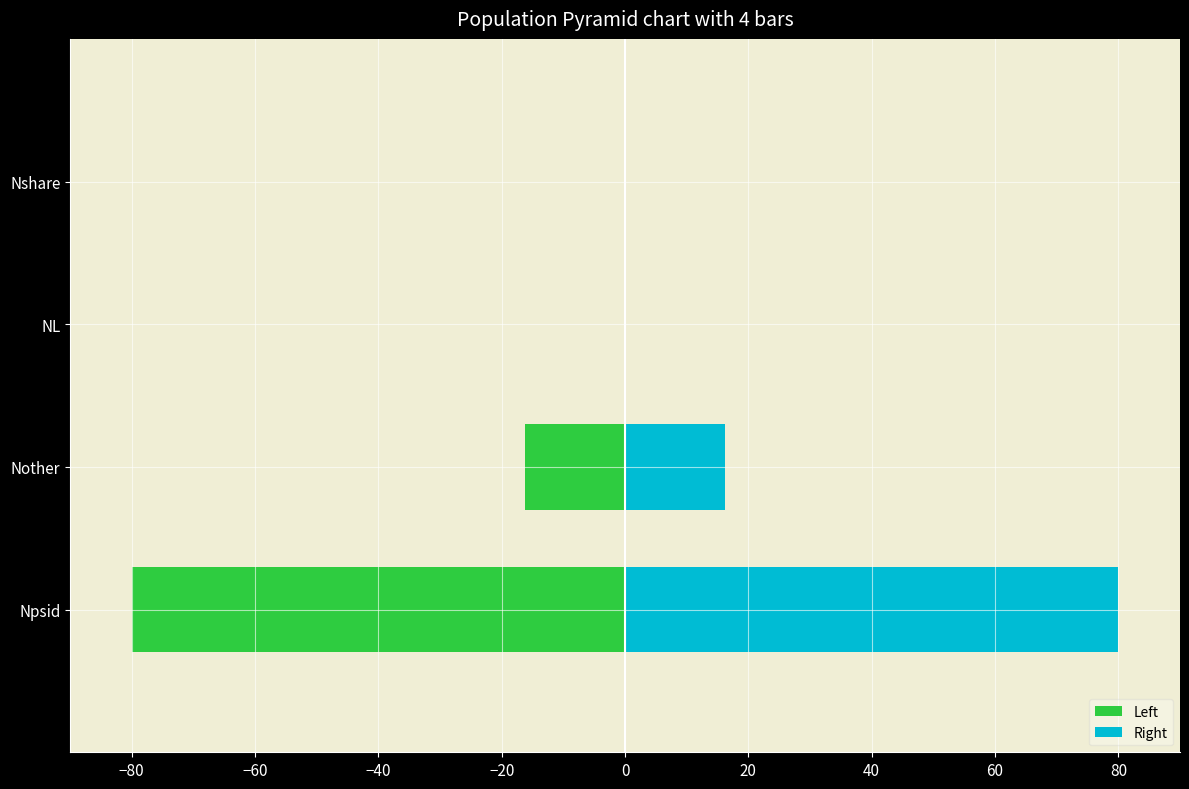

At Nshare, list the series in order from largest to smallest.

Right, Left